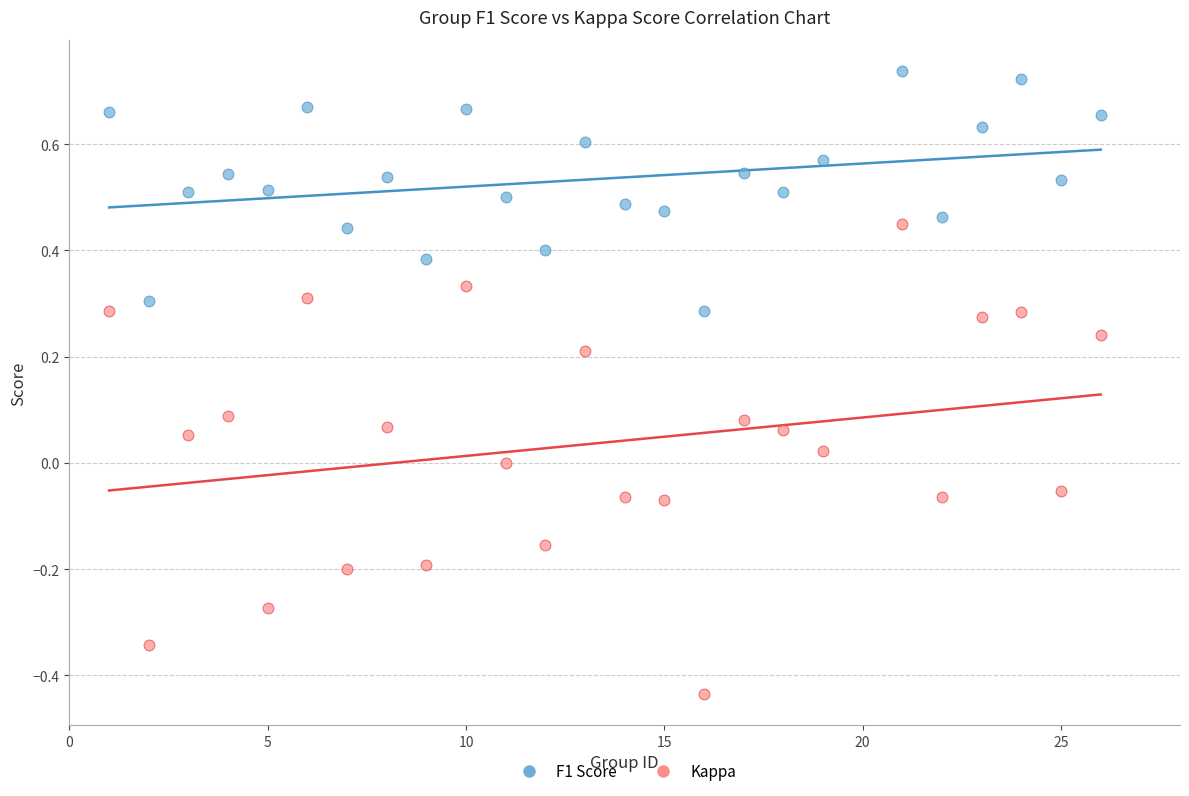

Which series reaches the maximum Y coordinate?

F1 Score